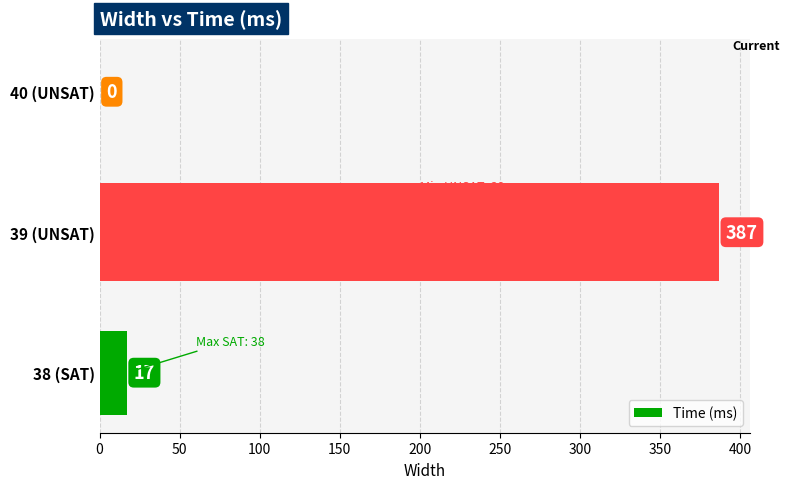

How many series are shown in this chart?

1